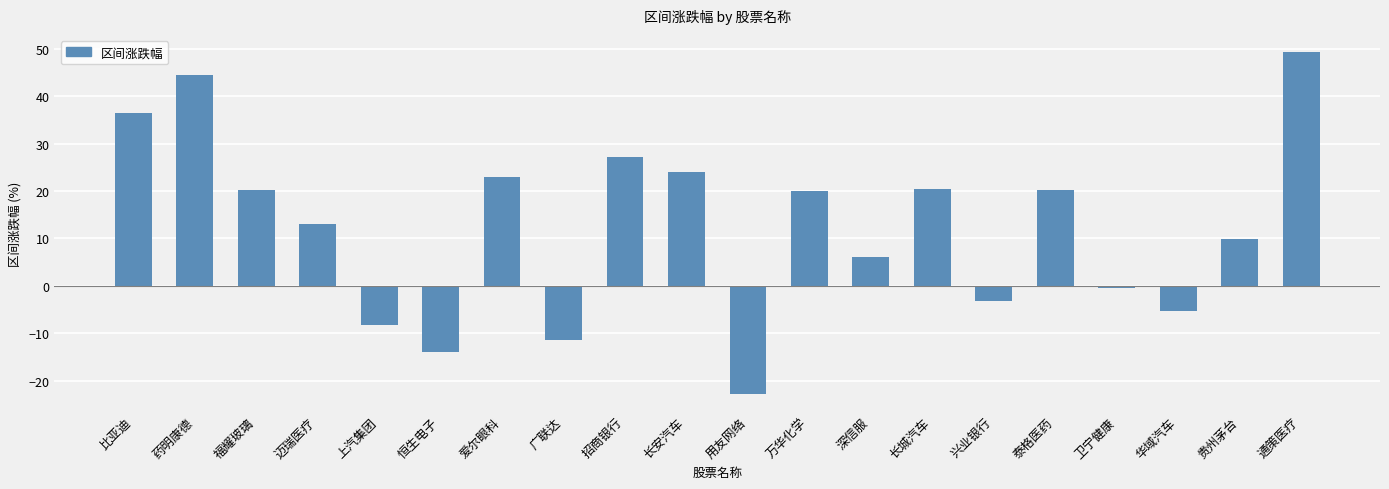

Between 兴业银行 and 迈瑞医疗, which is larger?

迈瑞医疗